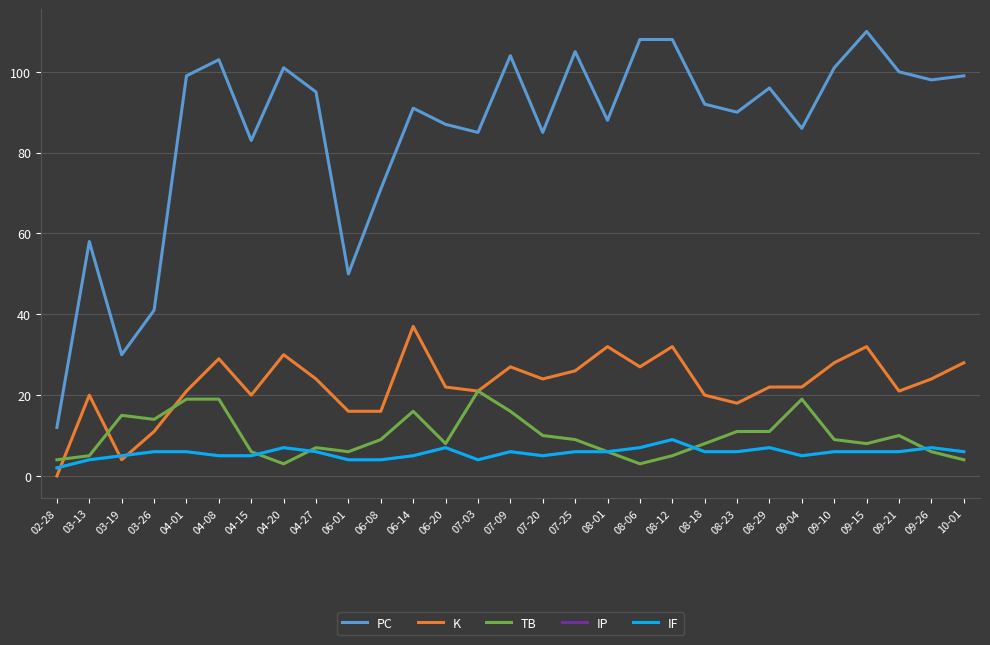

Rank the categories by IF value from lowest to highest.

02-28, 03-13, 06-01, 06-08, 07-03, 03-19, 04-08, 04-15, 06-14, 07-20, 09-04, 03-26, 04-01, 04-27, 07-09, 07-25, 08-01, 08-18, 08-23, 09-10, 09-15, 09-21, 10-01, 04-20, 06-20, 08-06, 08-29, 09-26, 08-12